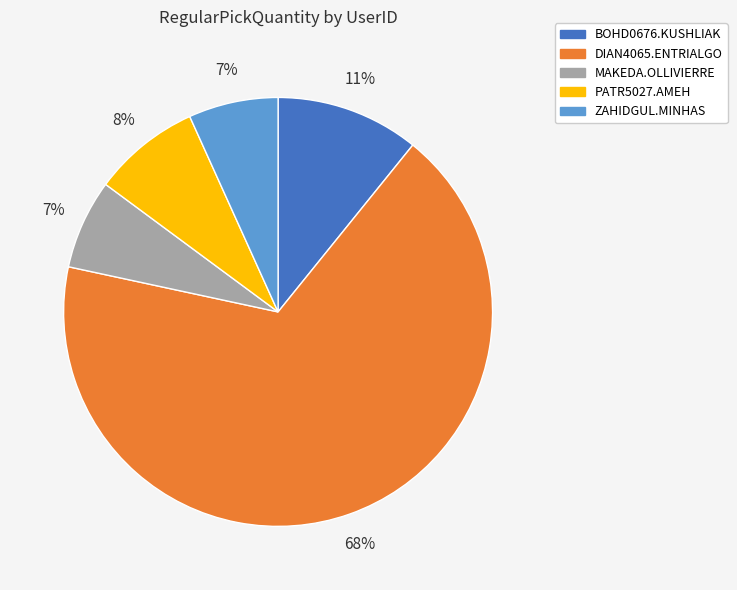

How many slices are in this pie chart?

5